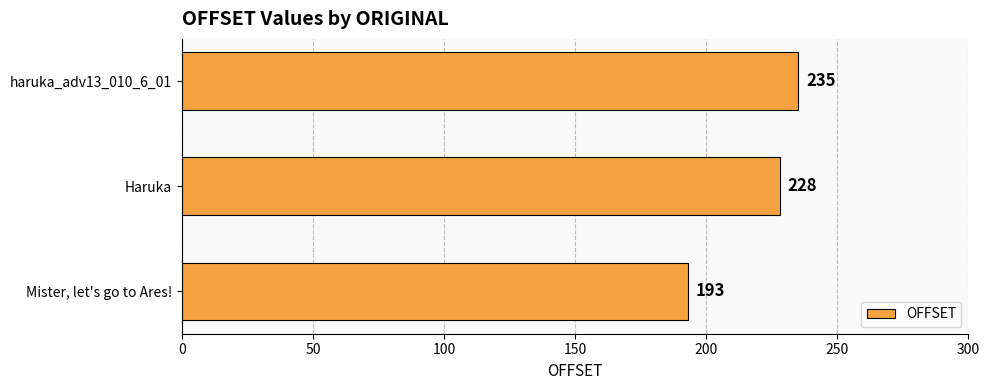

What is the change in value from Mister, let's go to Ares! to Haruka?

+35